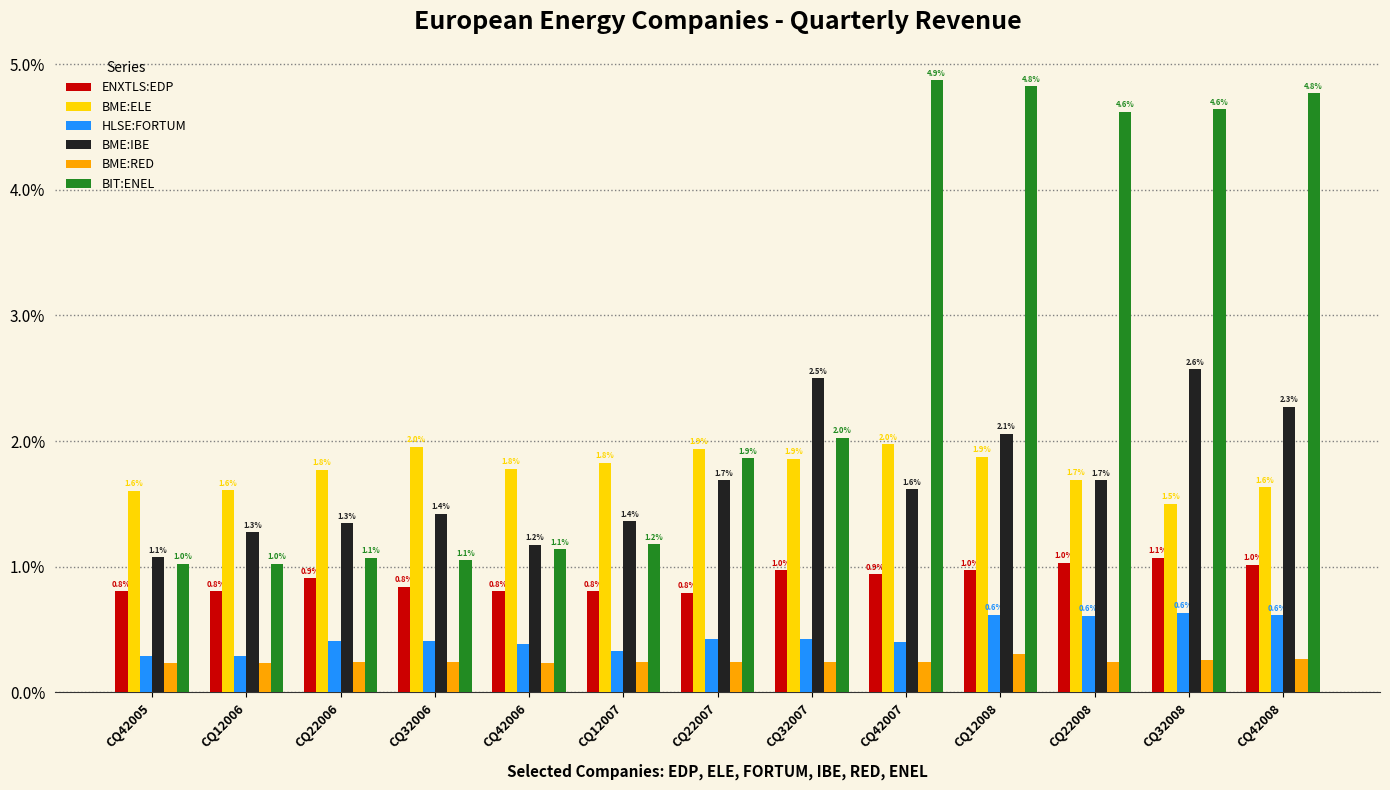

What is the maximum value shown in the chart?

4.9